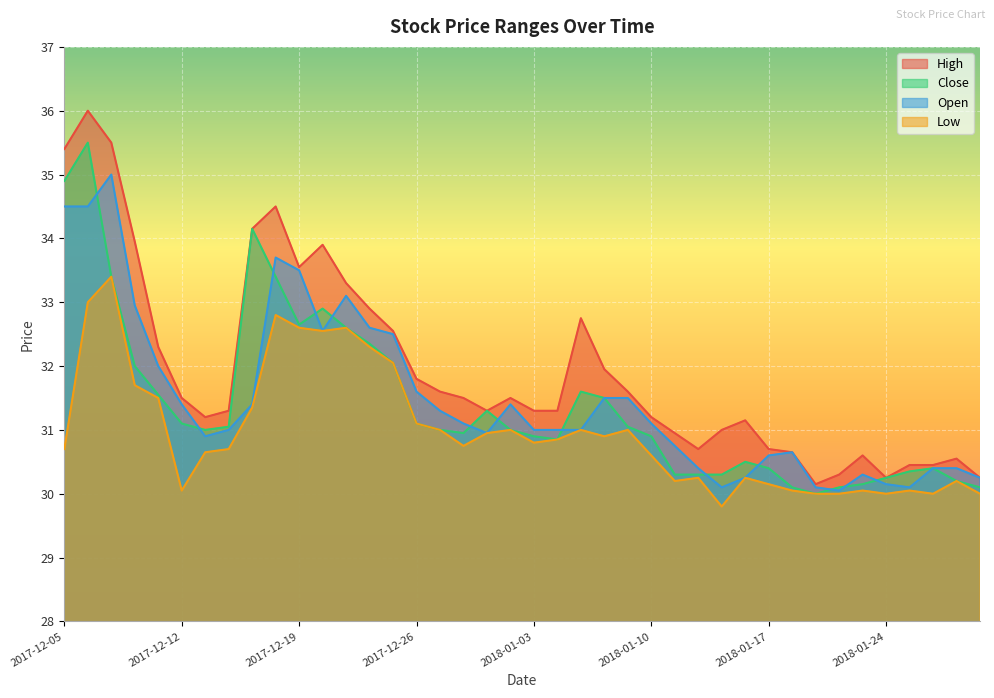

At which category is the sum across all series the highest?

2017-12-06